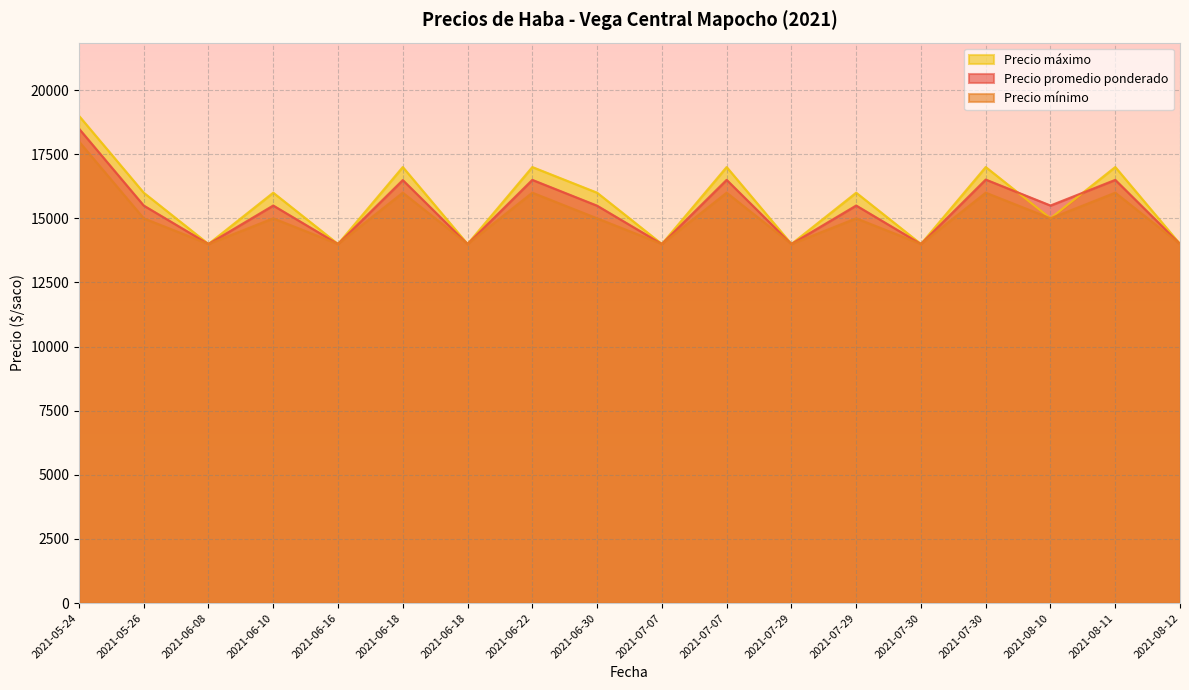

Between 2021-06-22 and 2021-06-18, which is larger?

2021-06-22